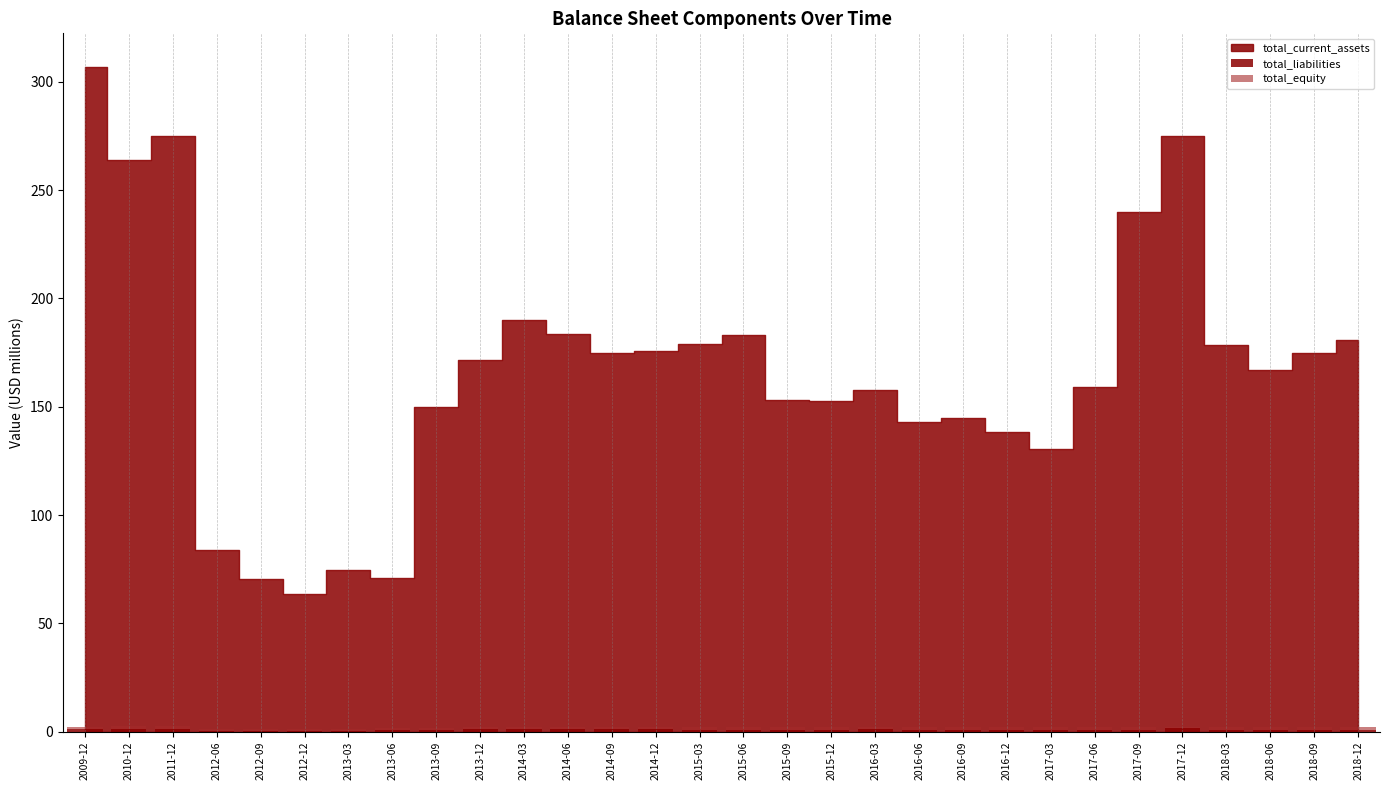

Are the bars horizontal?

No